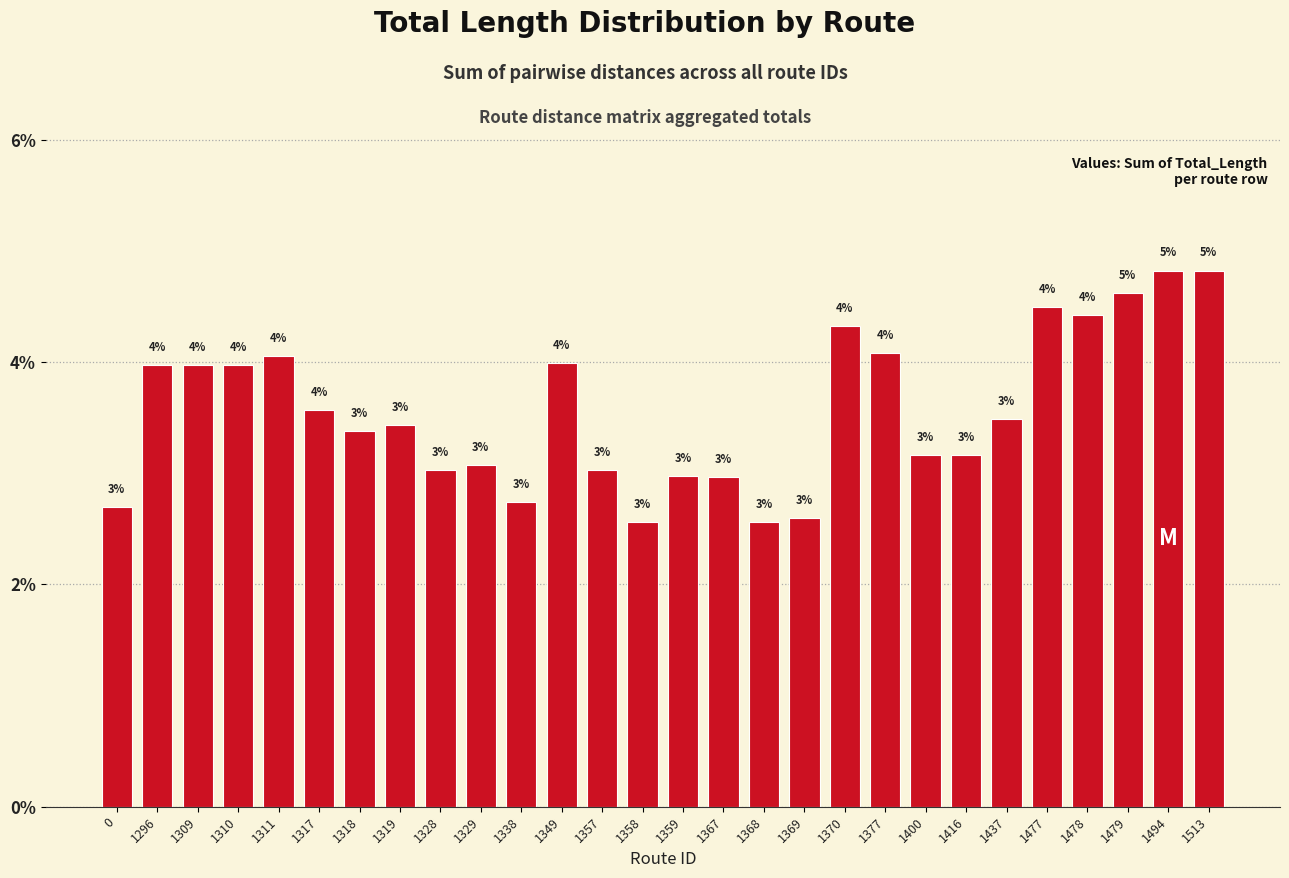

What value does the data have at 1310?

4.0